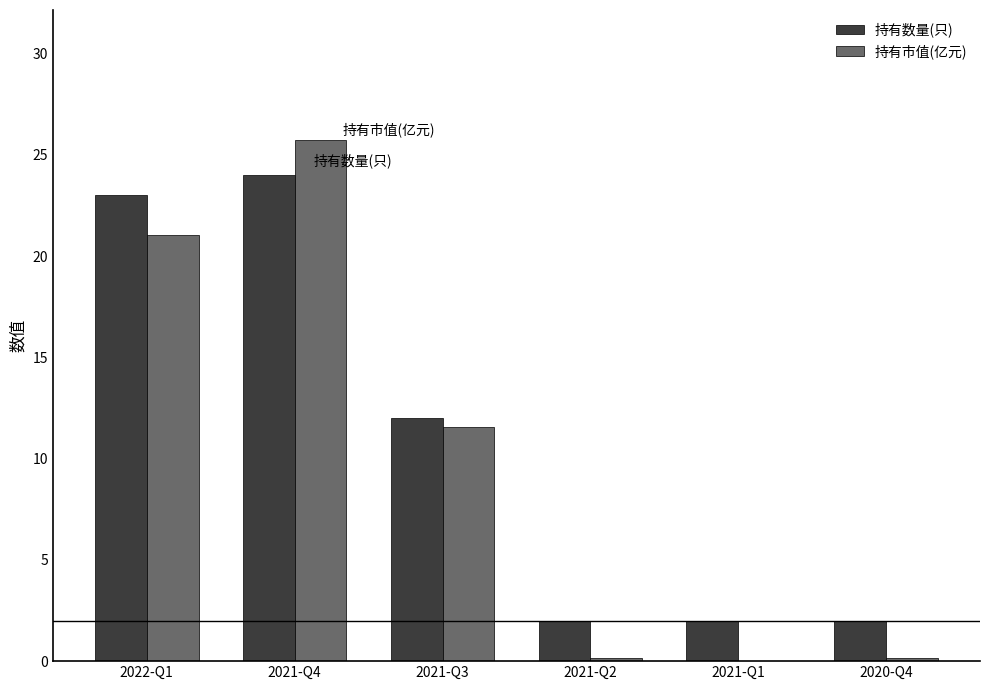

At which category is the sum across all series the highest?

2021-Q4